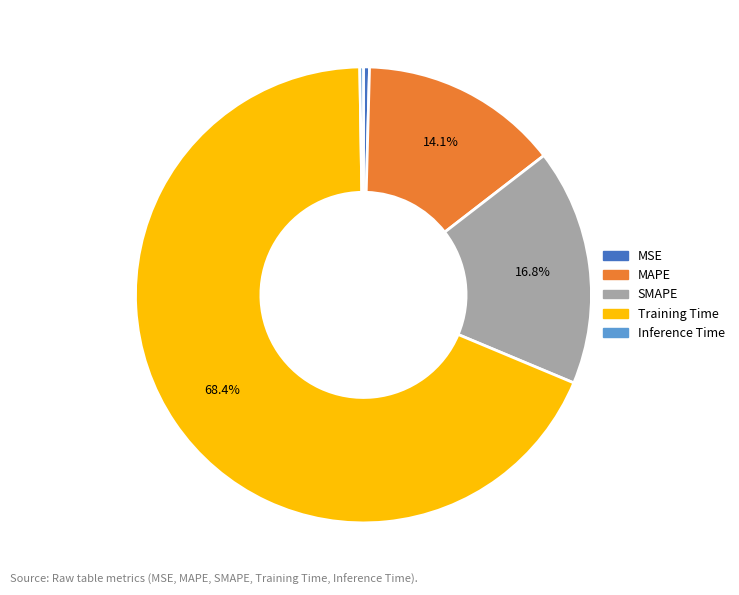

Which slice is the largest?

Training Time